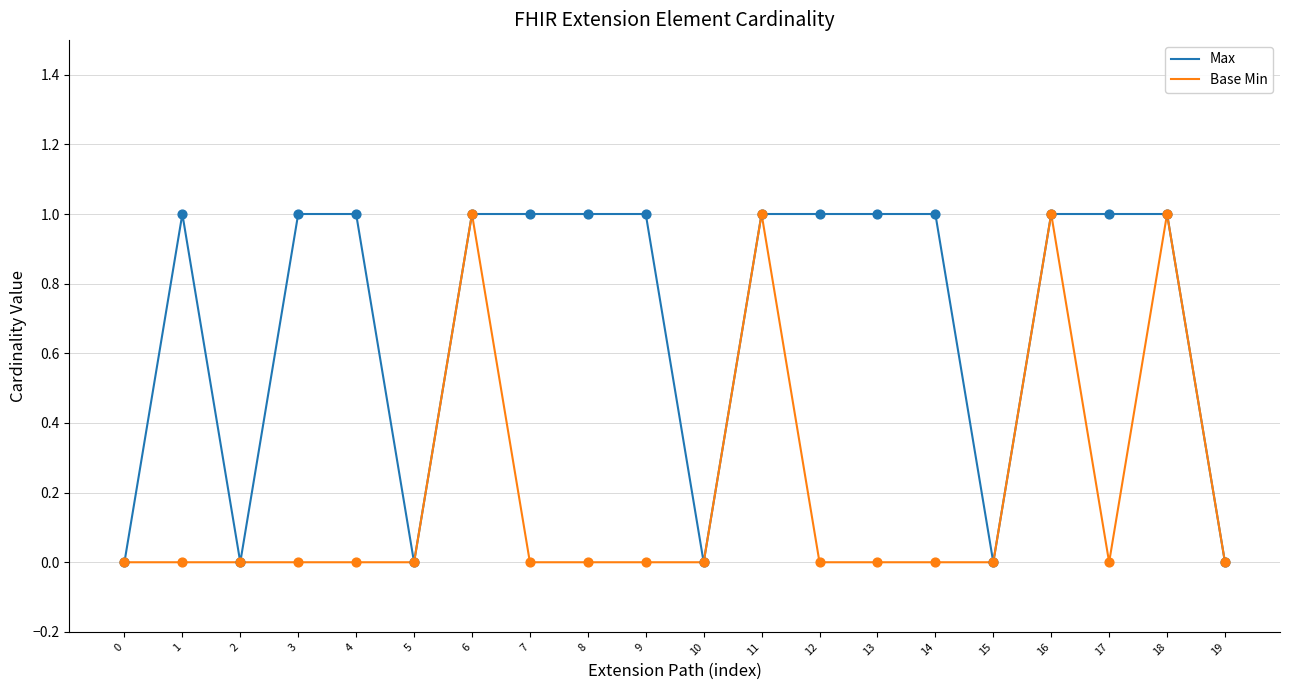

Rank the series by their average value, from lowest to highest.

Base Min, Max